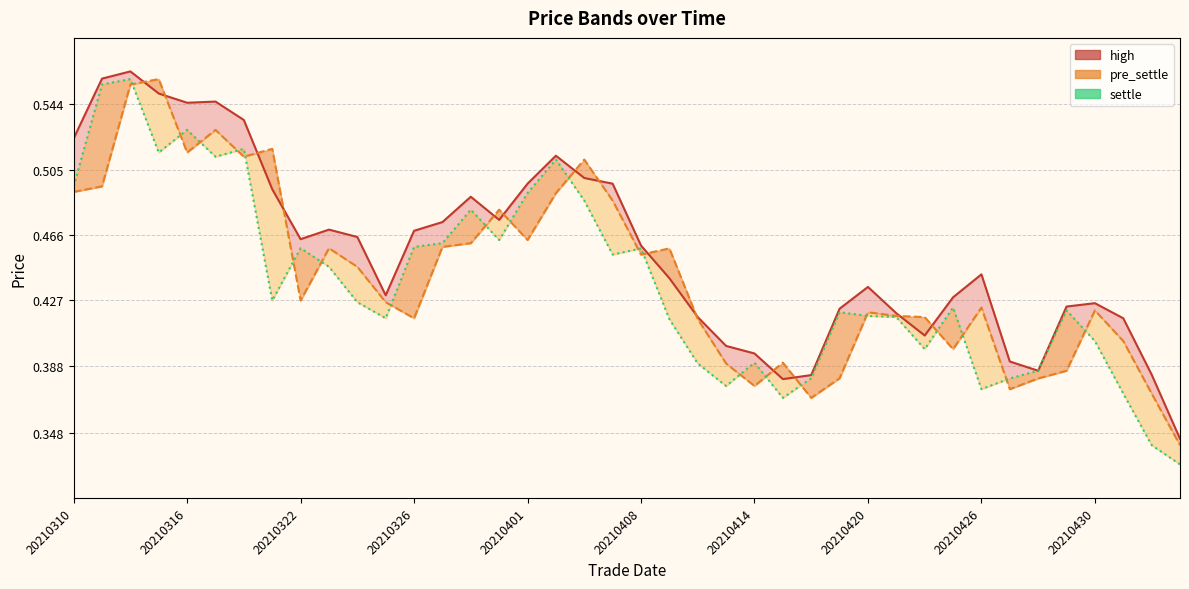

The high_line series shows 0.1 at 33. True or false?

False